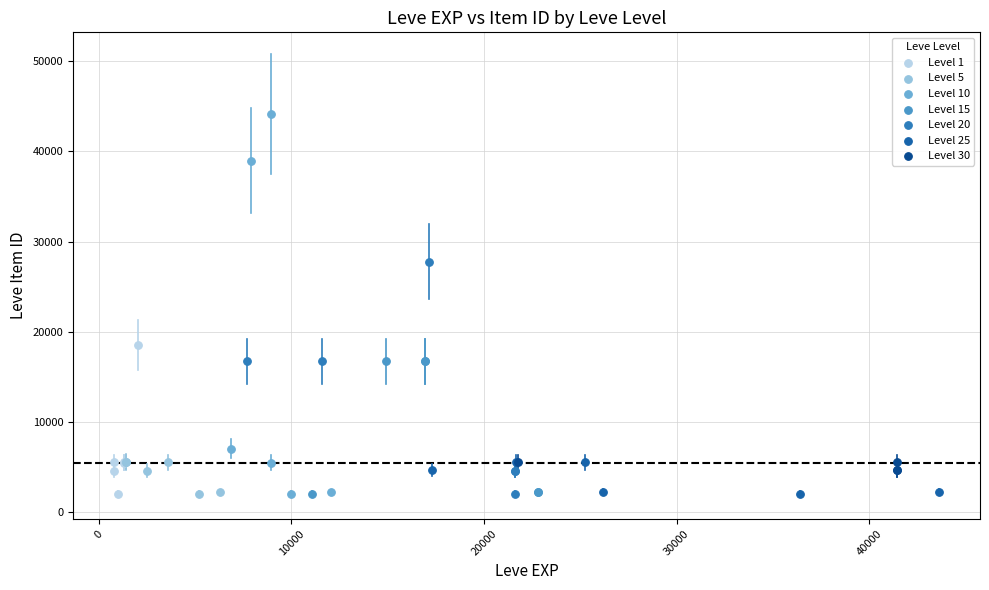

Which series contains the highest Y value?

Level 10